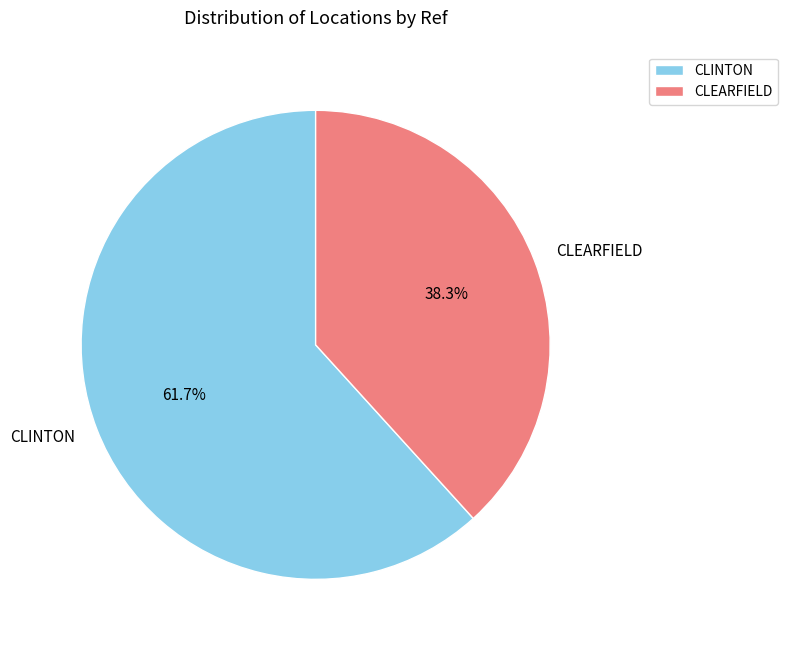

Which slice is the smallest?

CLEARFIELD